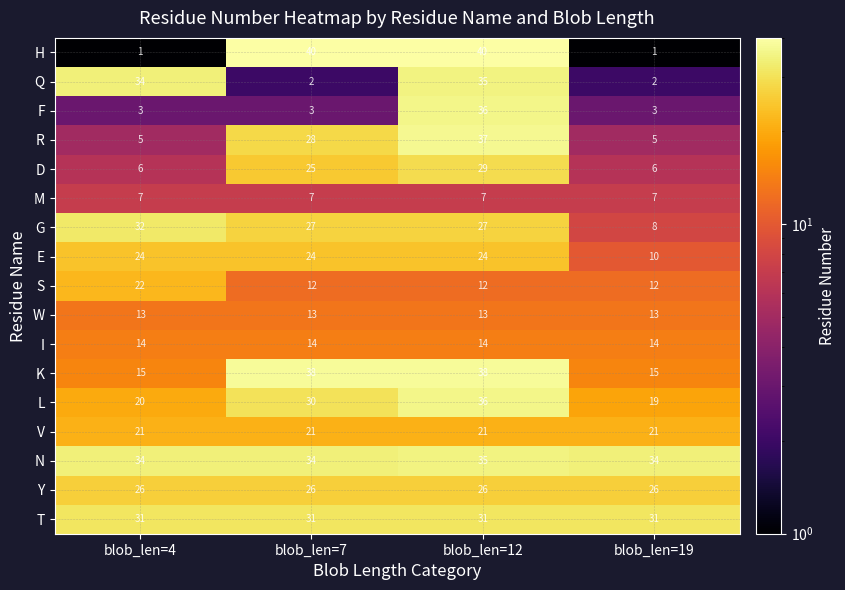

What is the difference between the maximum and minimum values in the E series?

14